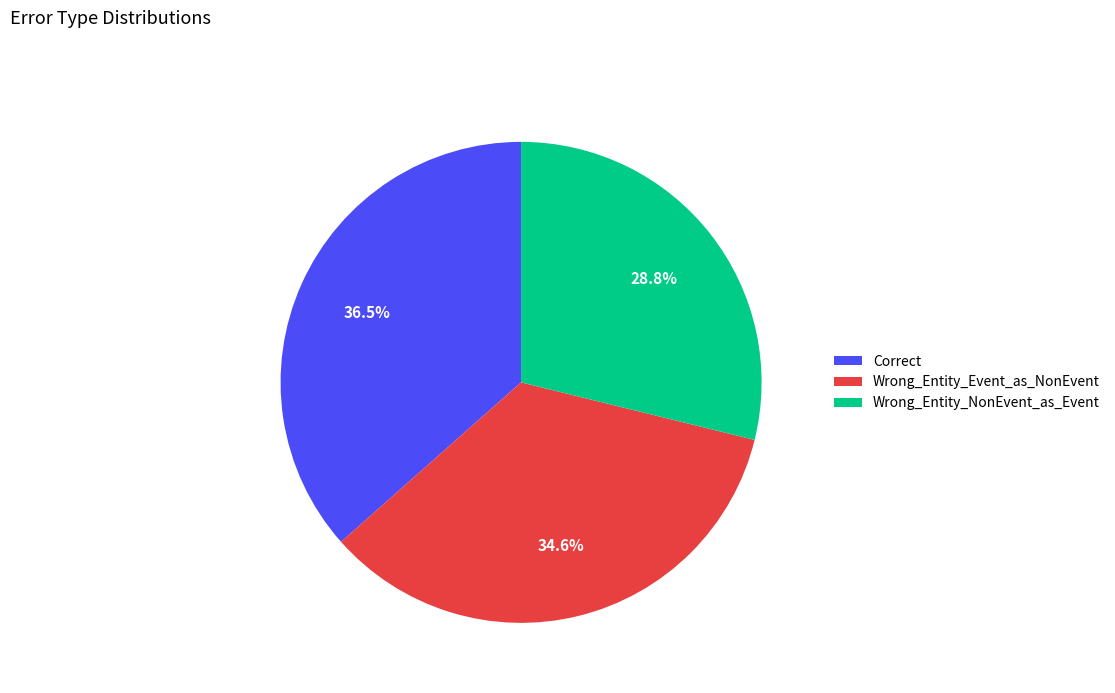

How many segments does this pie chart have?

3